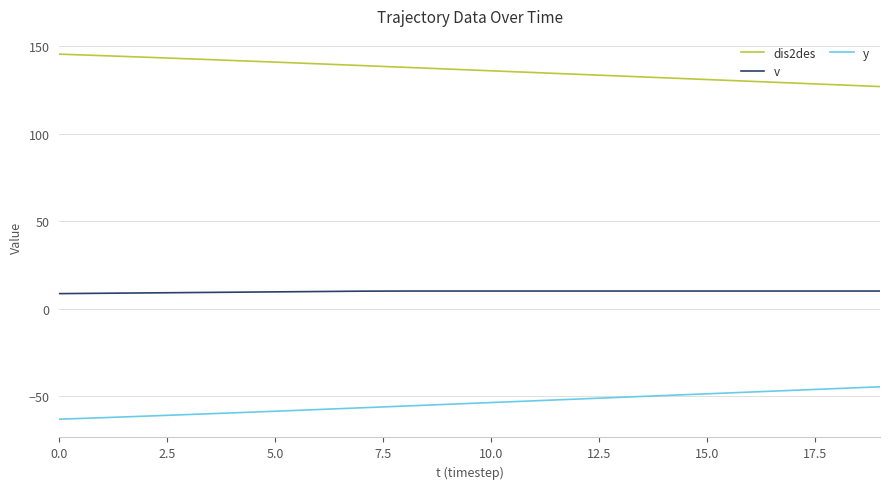

What are all the series names shown in the legend?

dis2des, v, y